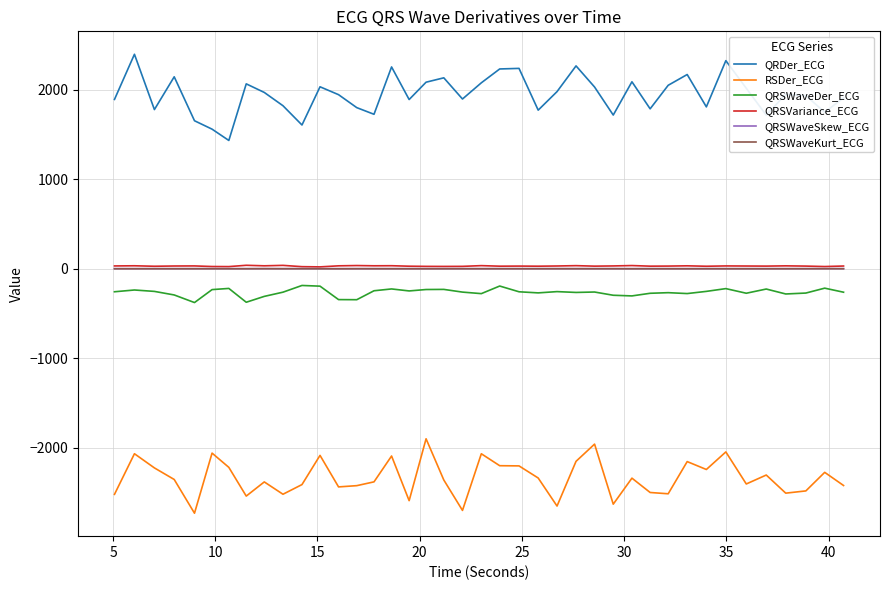

True or false: RSDer_ECG and QRSWaveSkew_ECG intersect in this chart.

False